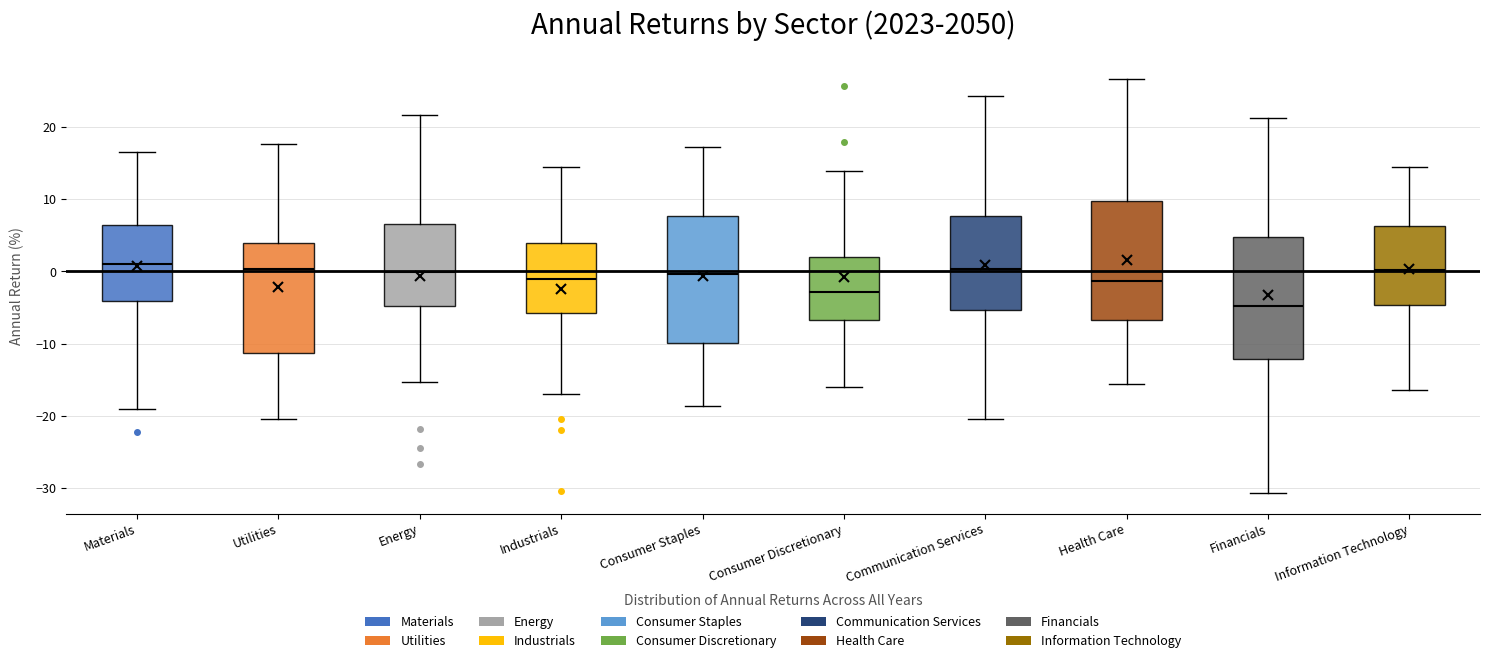

Which box has the lowest median line?

Financials